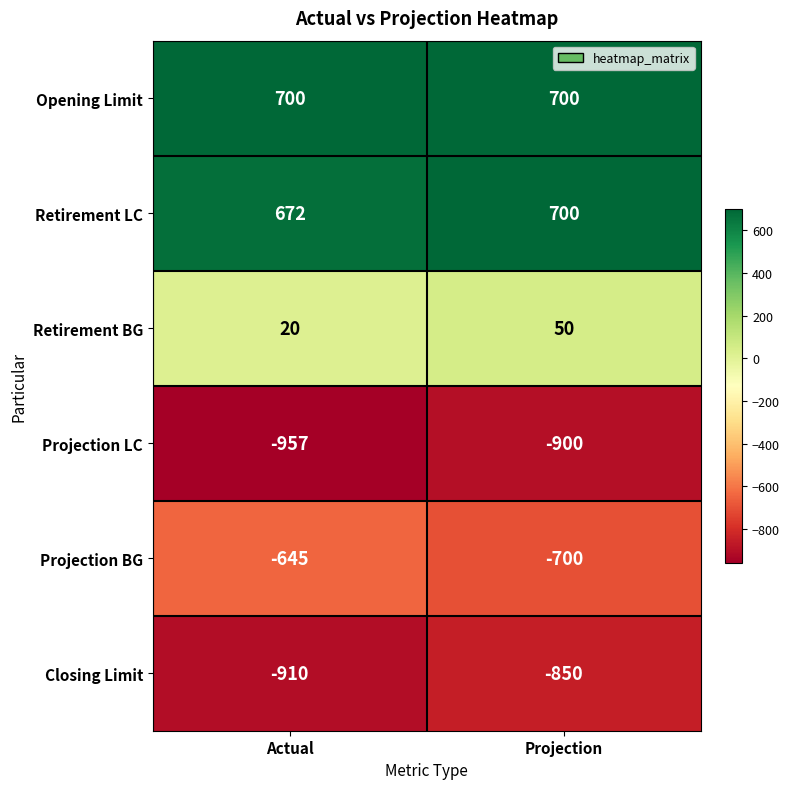

How many data points does each series have?

2